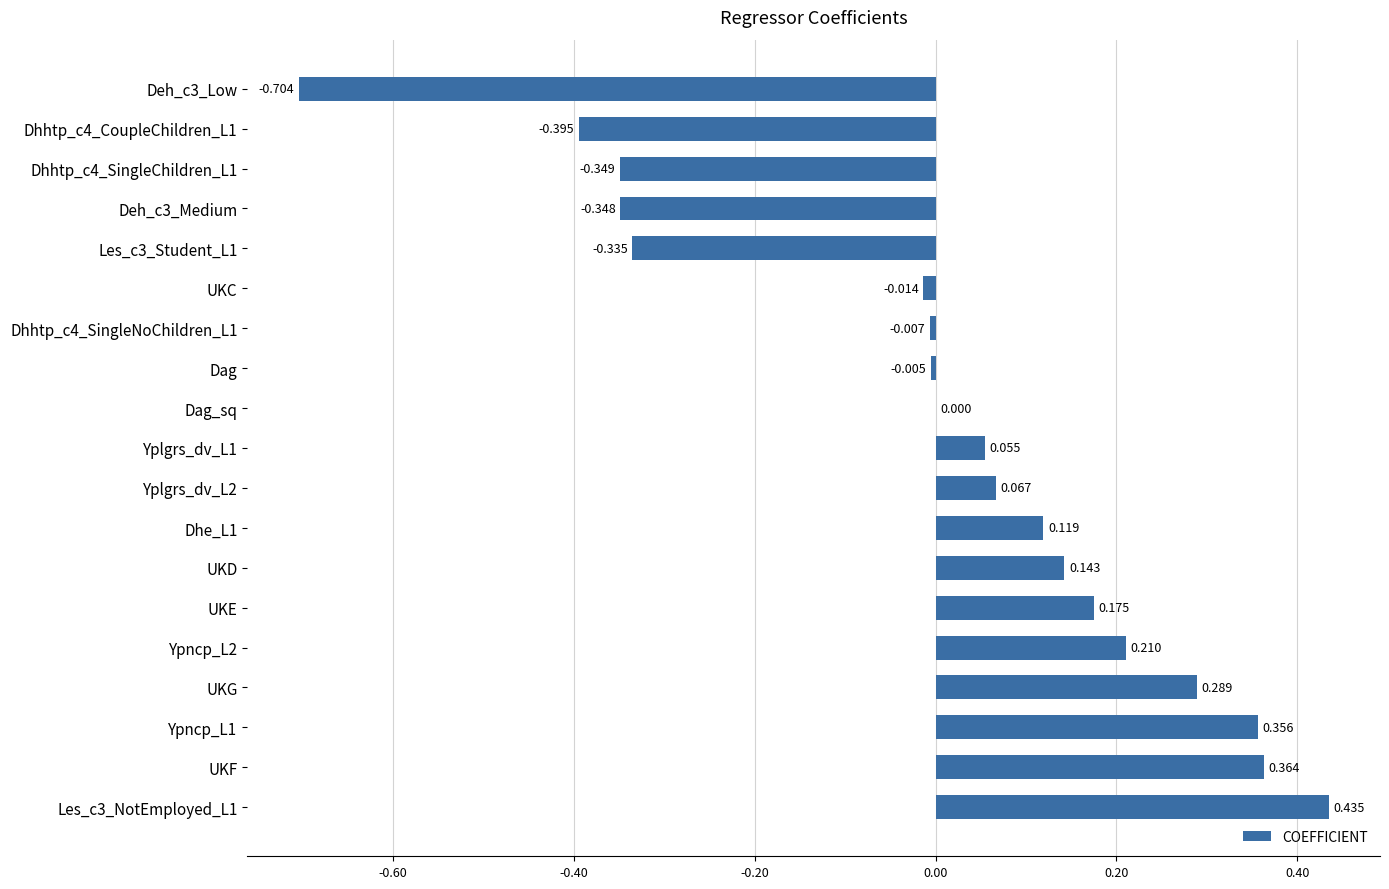

Which has a higher value, Yplgrs_dv_L1 or UKG?

UKG